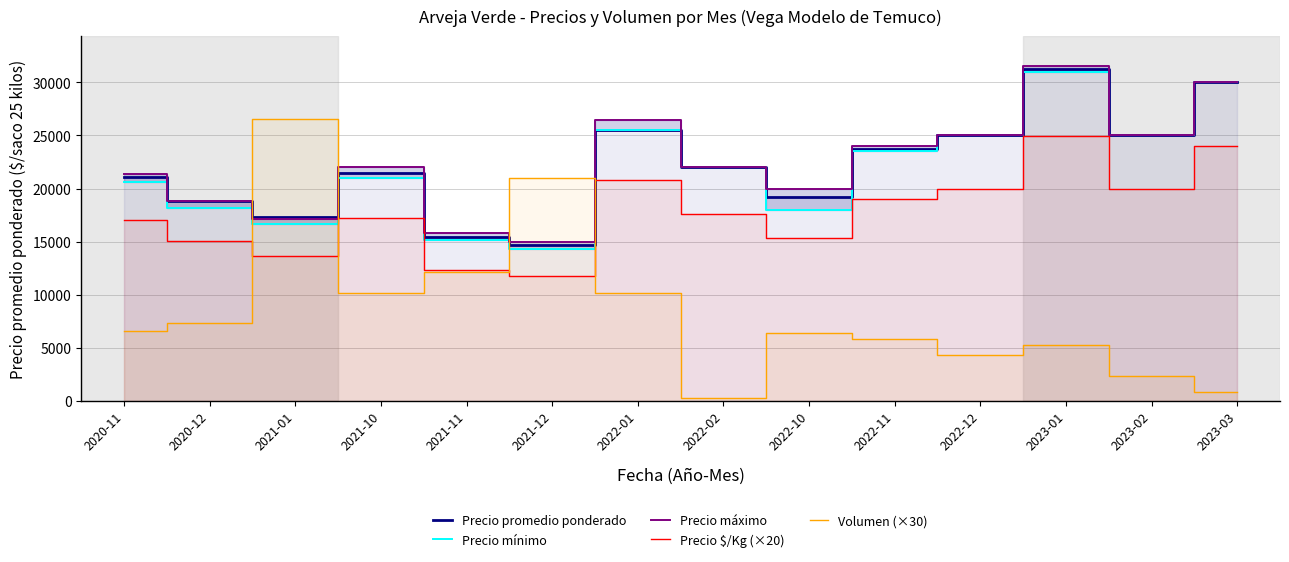

The value of Precio promedio ponderado at 2022-10 is 26852. True or false?

False